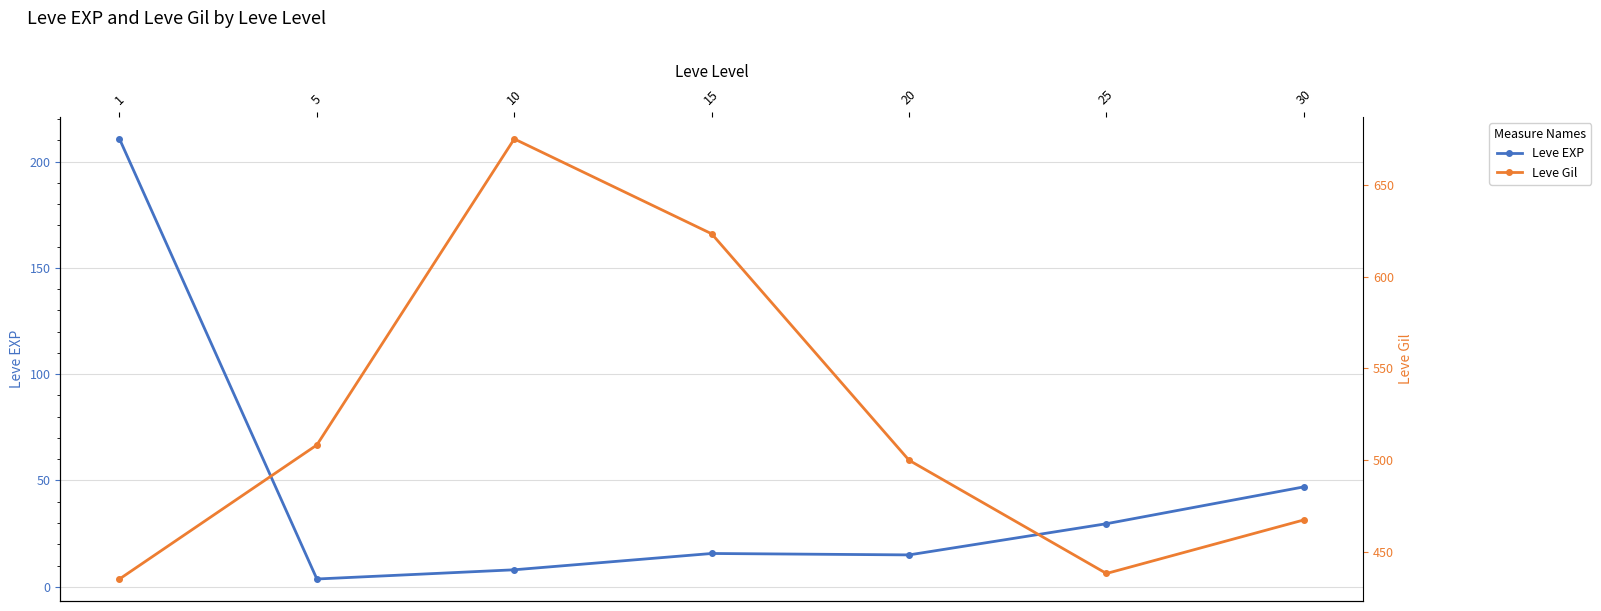

True or false: Leve Gil and Leve EXP intersect in this chart.

False